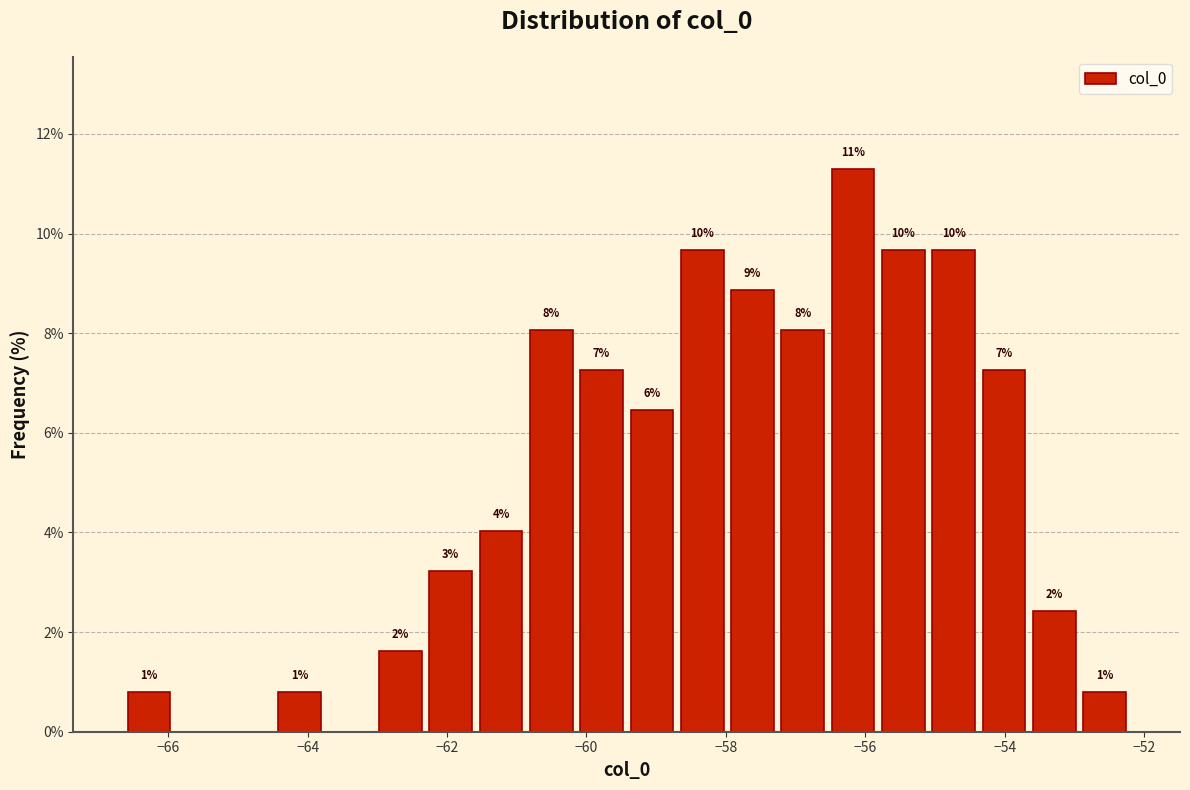

Around what value on the x-axis is the tallest bar? Give the approximate position of its centre, as read against the axis.

-56.2